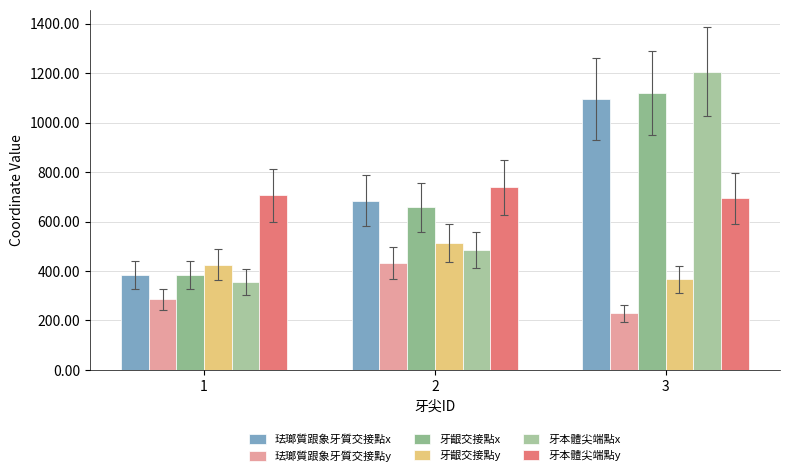

Are the bars horizontal?

No